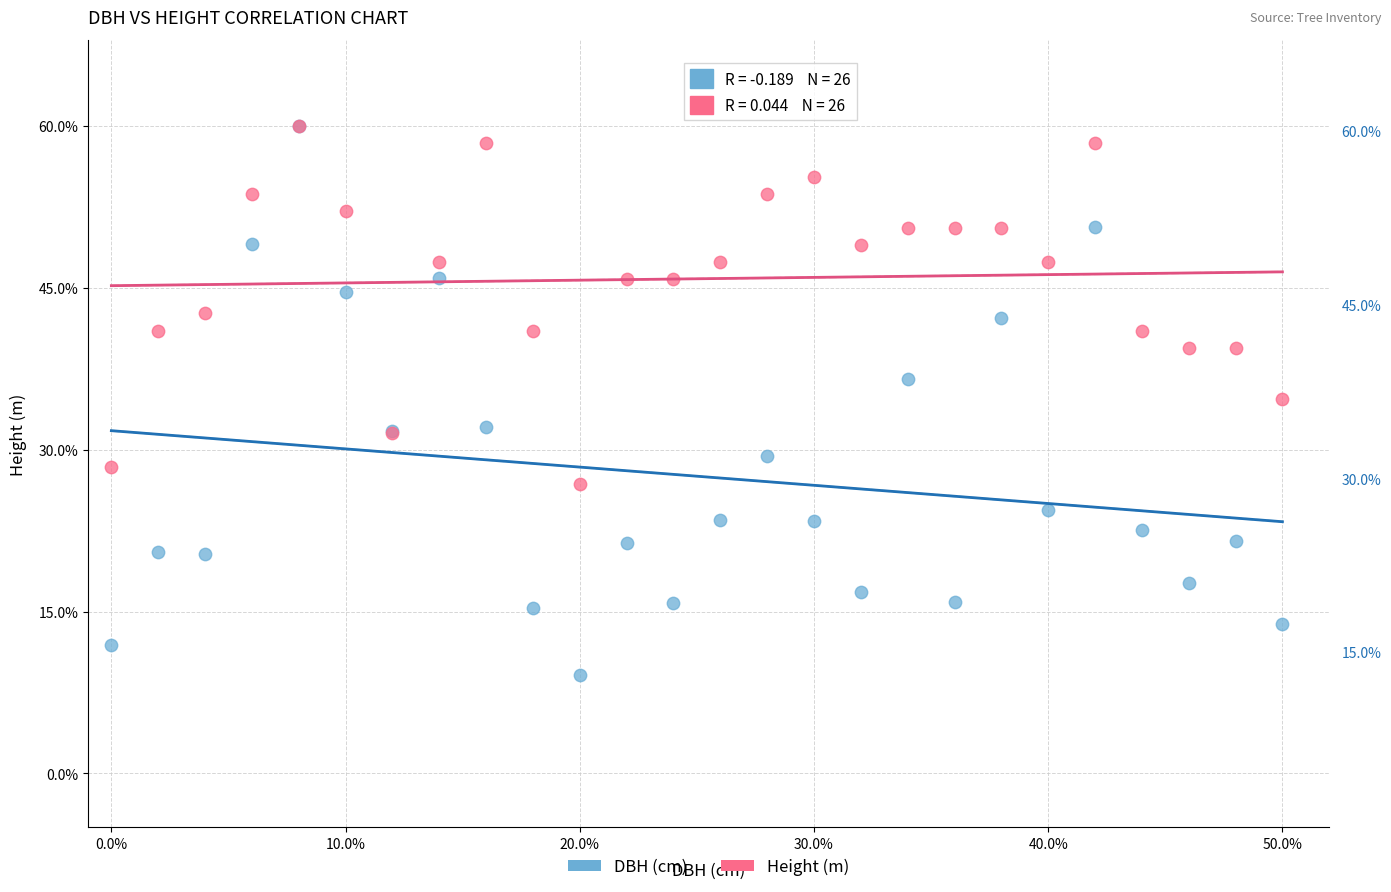

Across all series, what Y value is closest to 34?

34.7